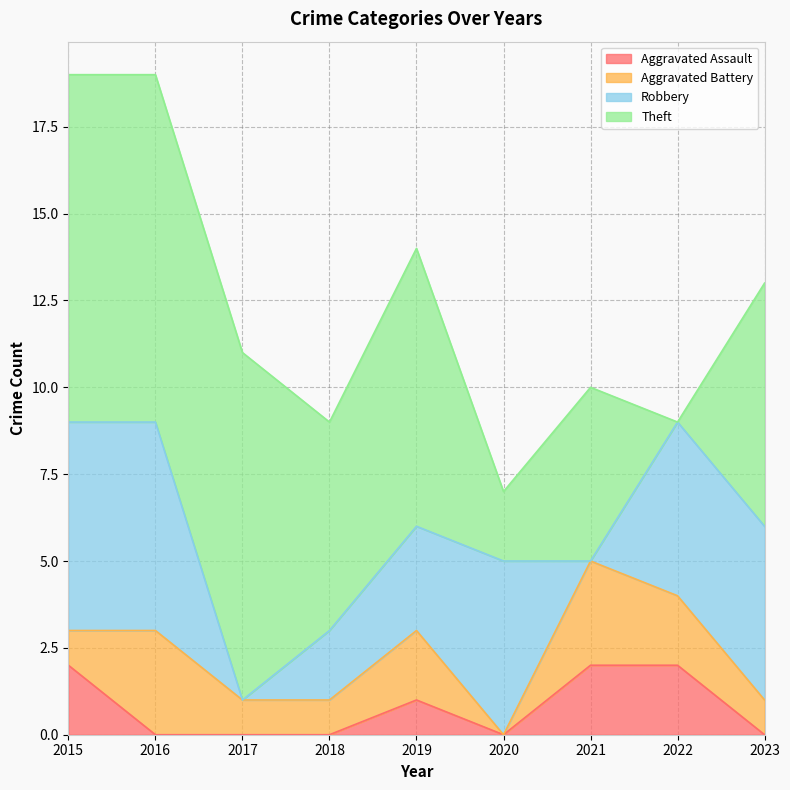

Reading left to right, what are all the values shown in this chart?

Aggravated Assault: 2015=2	2016=0	2017=0	2018=0	2019=1	2020=0	2021=2	2022=2	2023=0
Aggravated Battery: 2015=1	2016=3	2017=1	2018=1	2019=2	2020=0	2021=3	2022=2	2023=1
Robbery: 2015=6	2016=6	2017=0	2018=2	2019=3	2020=5	2021=0	2022=5	2023=5
Theft: 2015=10	2016=10	2017=10	2018=6	2019=8	2020=2	2021=5	2022=0	2023=7